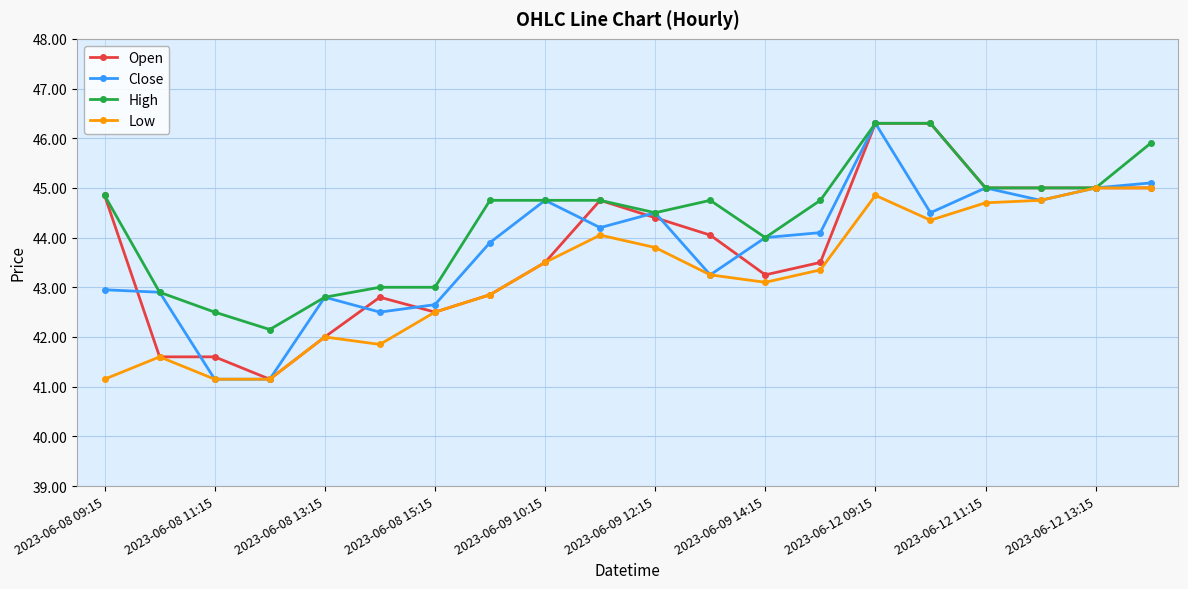

How many data points in Open are less than 44?

10